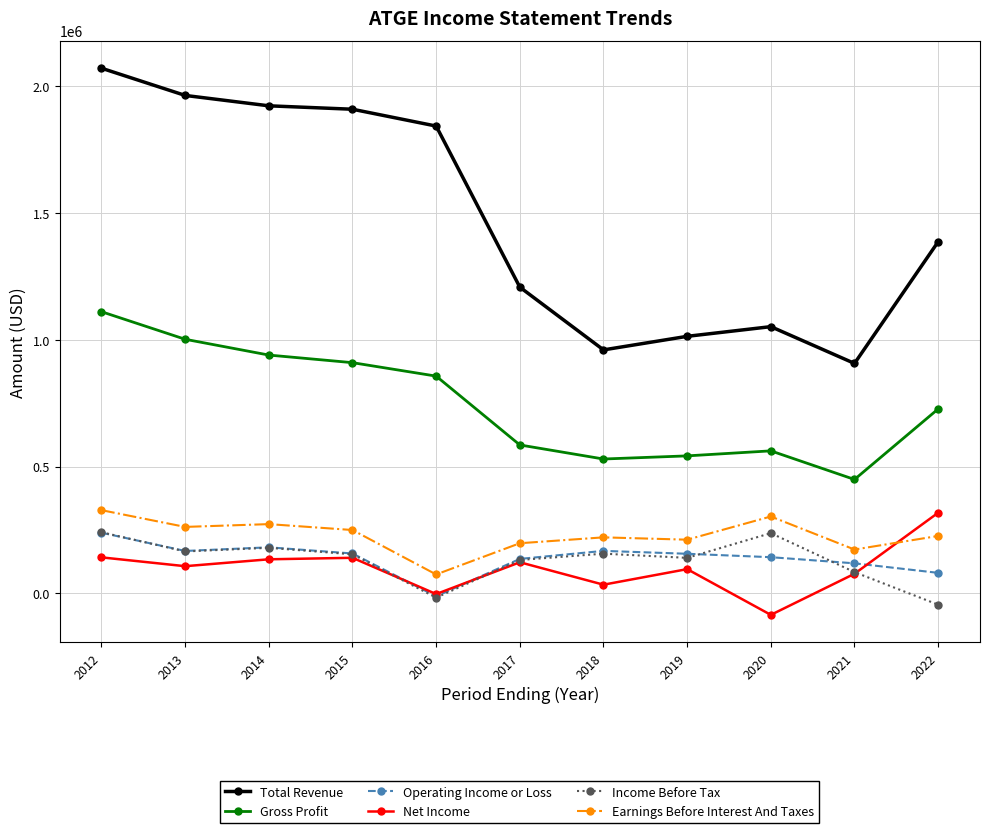

What is the spread (max minus min) of values at 2021?

830000